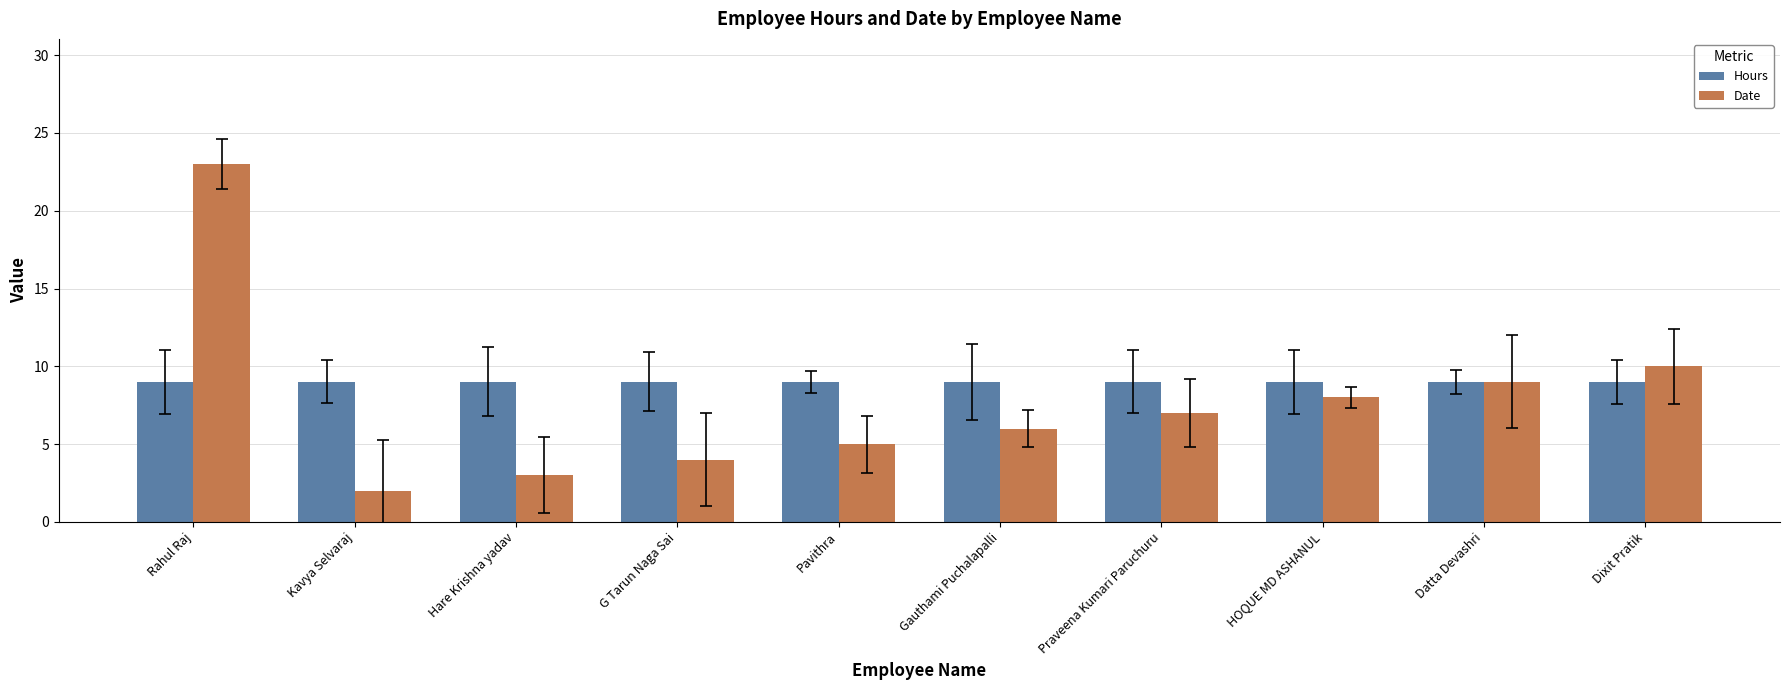

What is the minimum value shown in the chart?

2